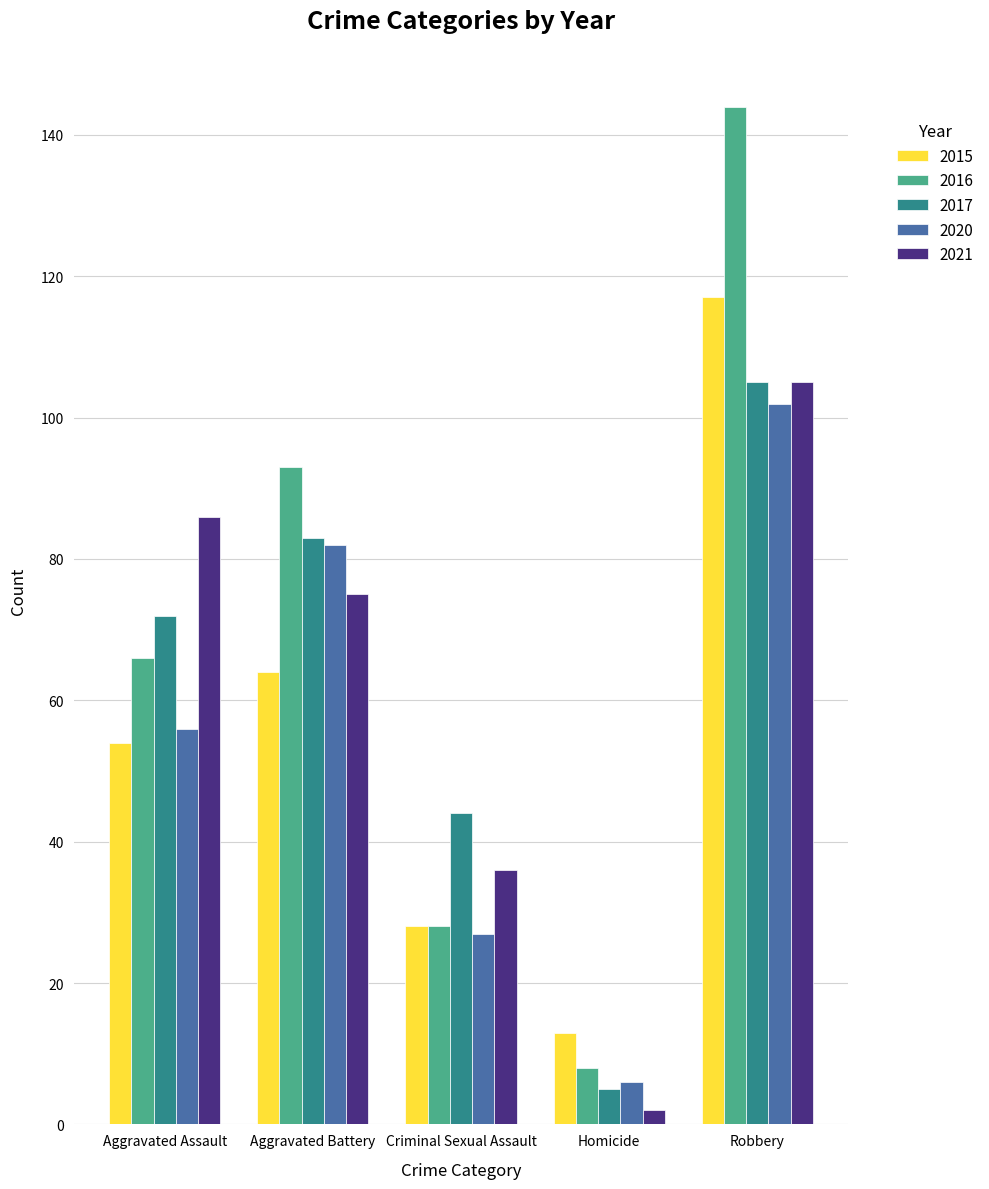

List the labels in order of 2016 value, largest first.

Robbery, Aggravated Battery, Aggravated Assault, Criminal Sexual Assault, Homicide